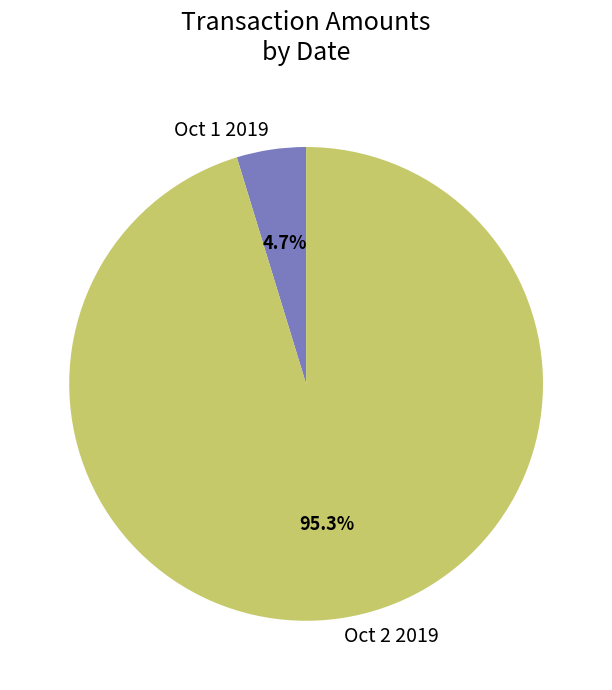

Which category has the smallest portion of the pie?

Oct 1 2019